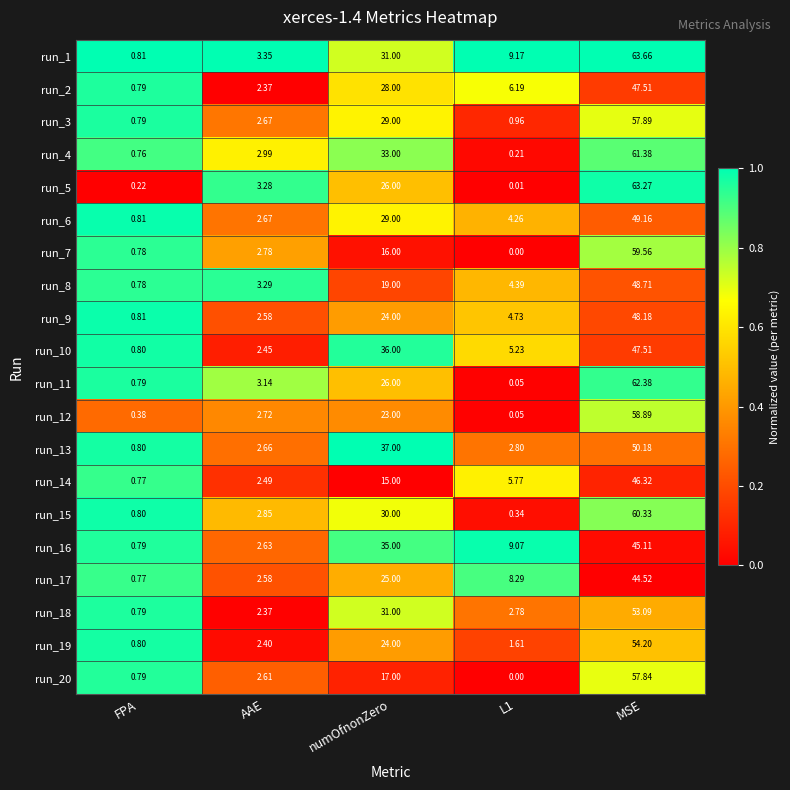

Where does the run_13 series first go above 2?

AAE